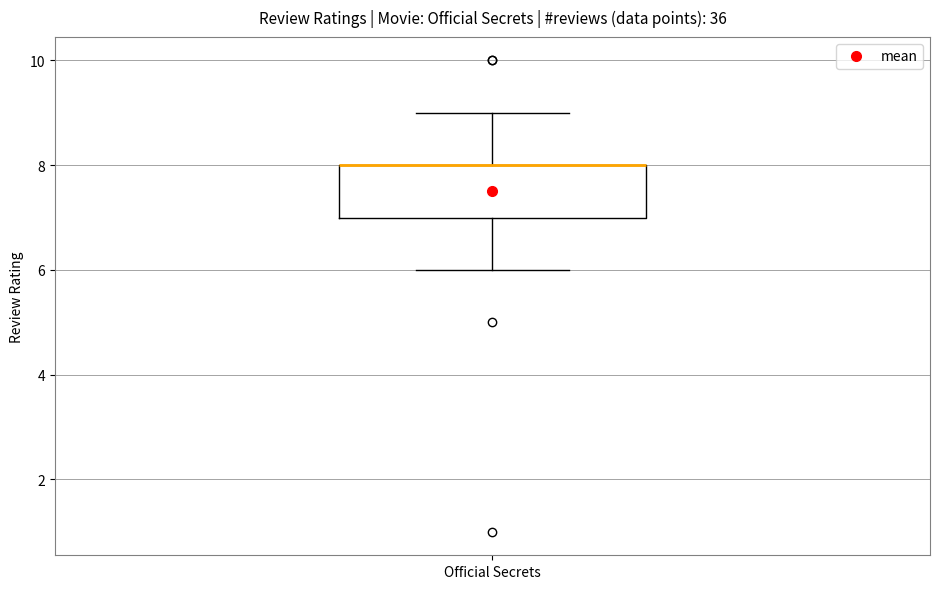

Transcribe this box plot: give where the median line is, the range the box spans, and where the two whiskers end, as read against the y-axis. The values are not printed on the chart, so give them approximately, as read against the axis.

median 8 (drawn on the box's upper edge), box 7 to 8, whiskers 6 to 9